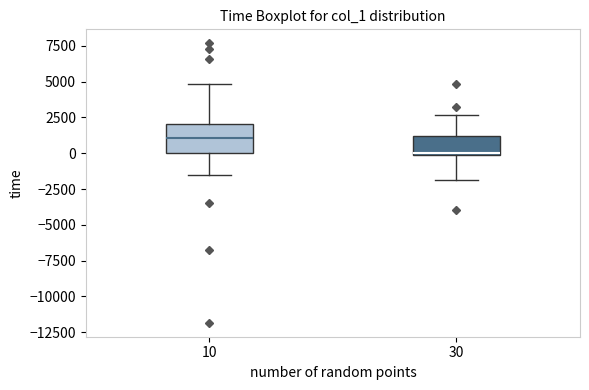

Which box has the lowest median line?

30